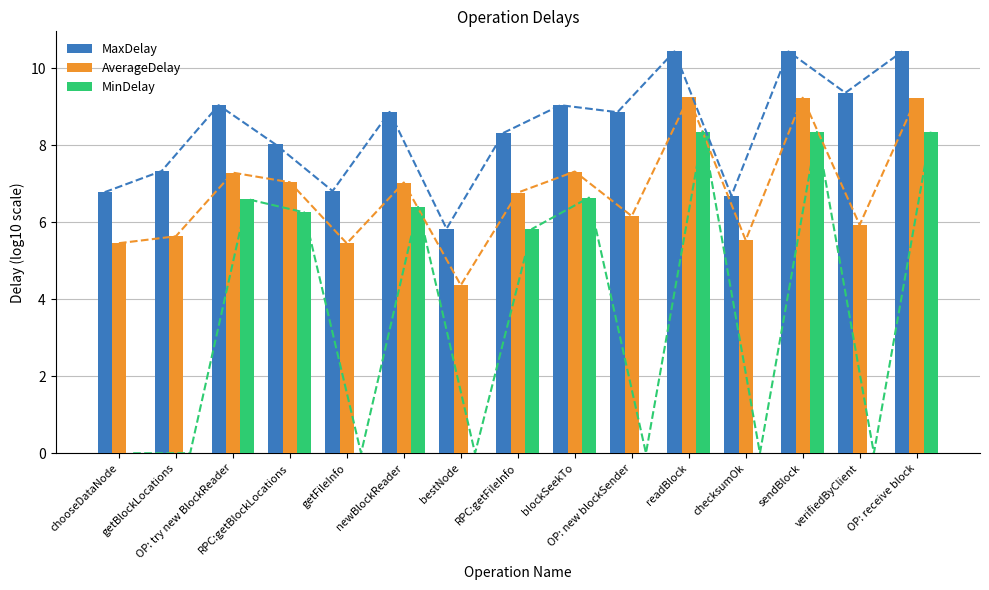

What position from the right is getFileInfo?

11